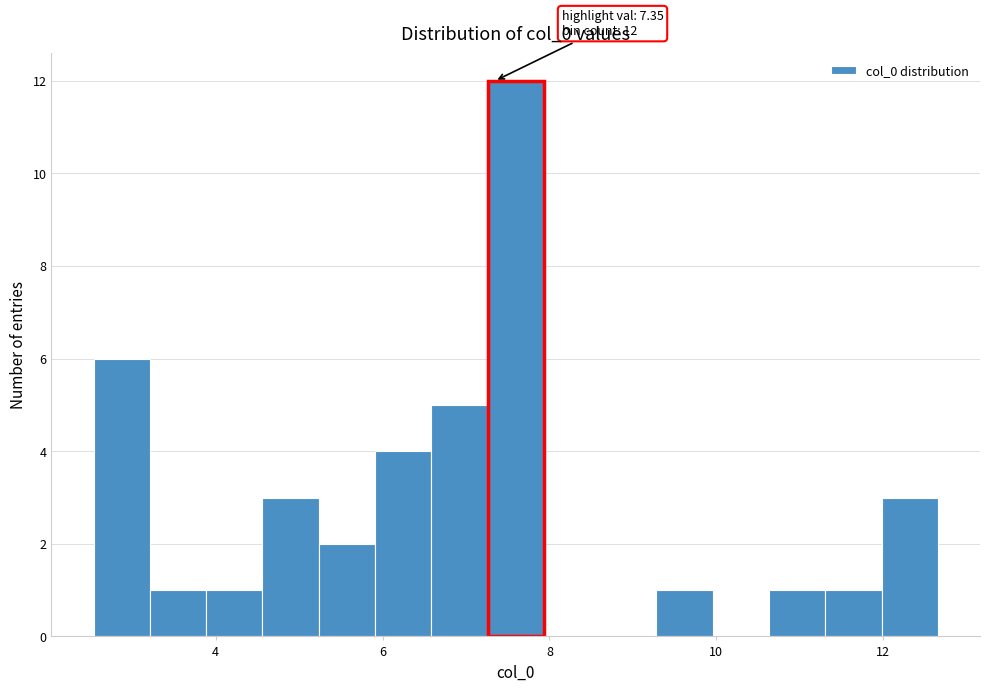

Around what value on the x-axis is the tallest bar? Give the approximate position of its centre, as read against the axis.

7.6